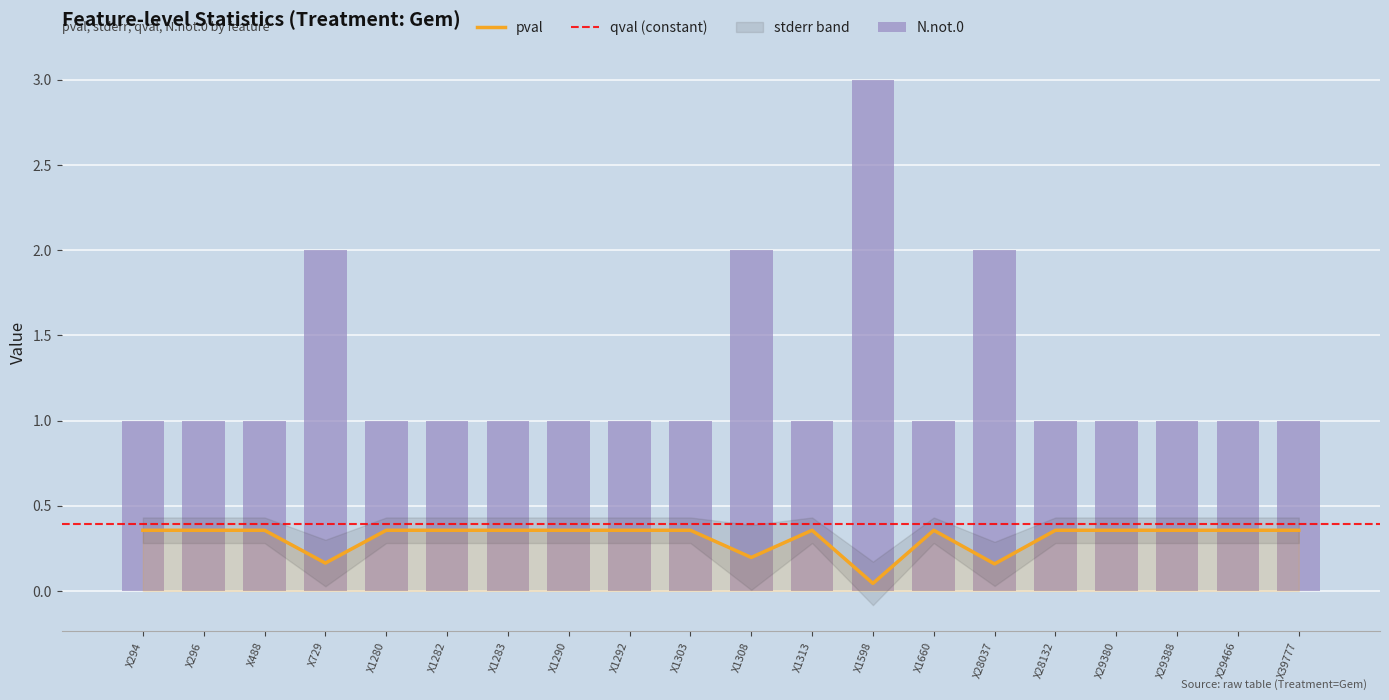

List the labels in order of pval value, smallest first.

X1598, X28037, X729, X1308, X1660, X28132, X29466, X1280, X294, X296, X1283, X488, X1303, X1313, X29388, X29380, X39777, X1290, X1292, X1282